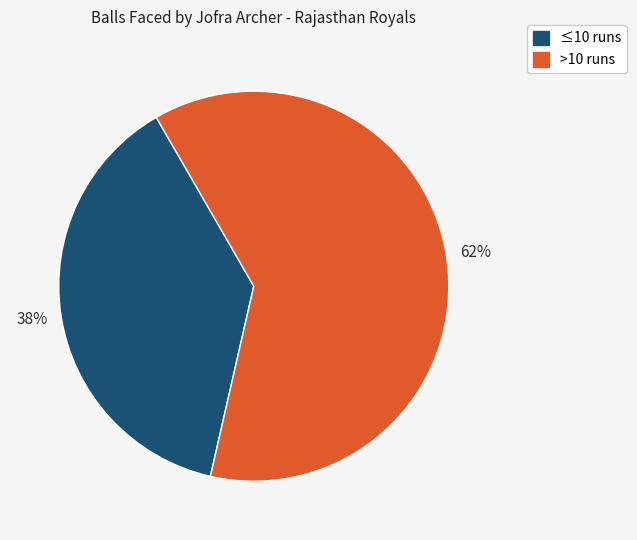

Is there any slice that represents more than half of the pie?

Yes